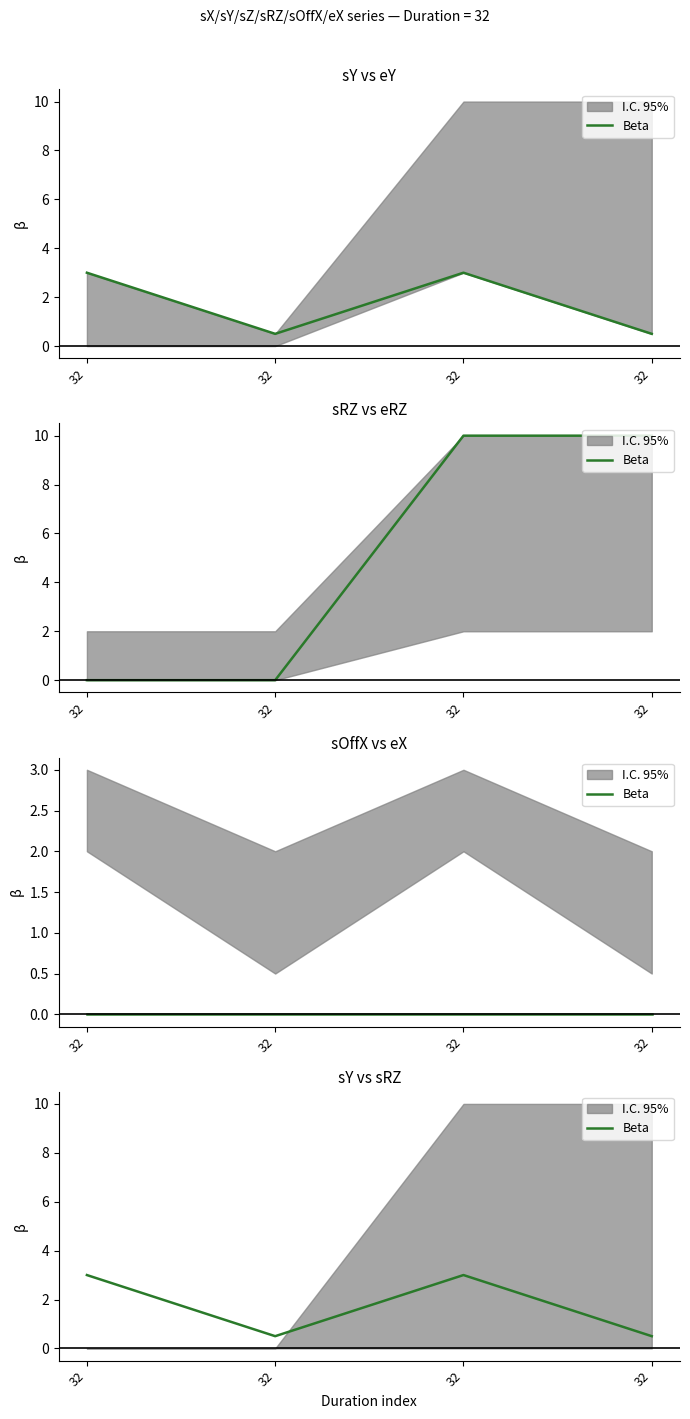

Is it true that the value at 32 is 0.2?

False